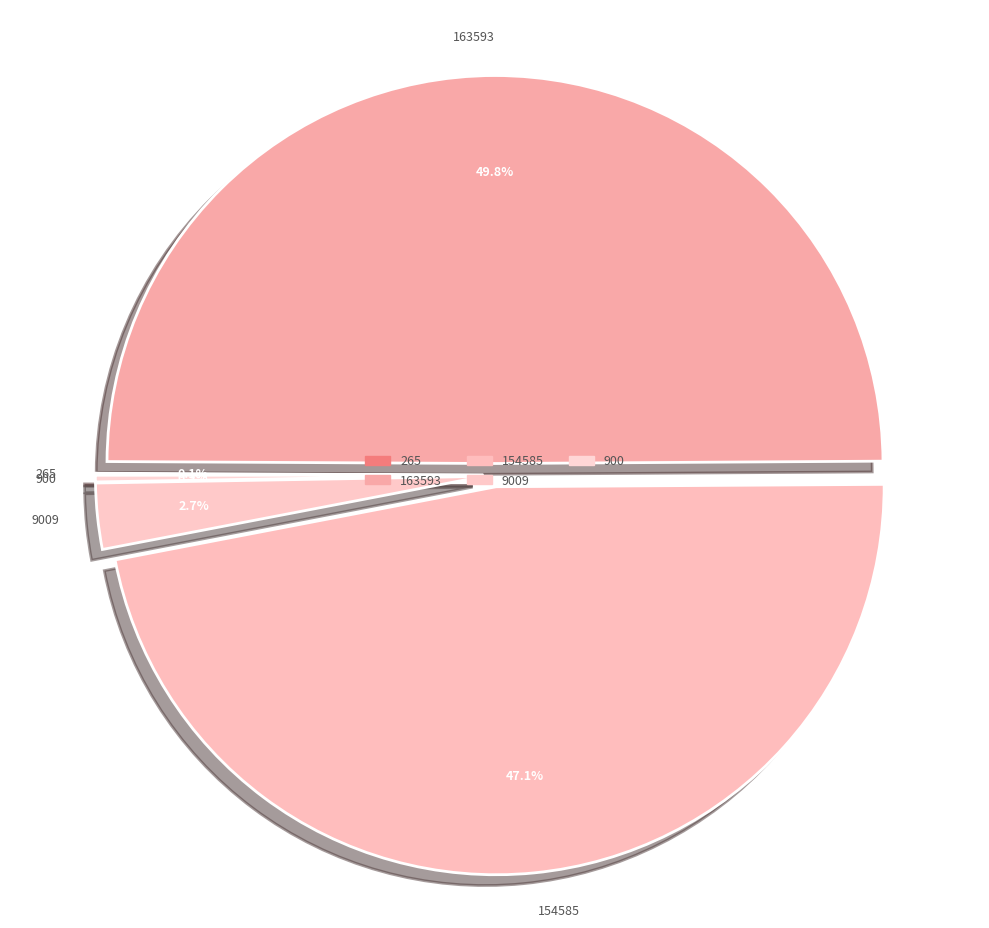

Is the sum of 163593 and 154585 greater than half?

Yes